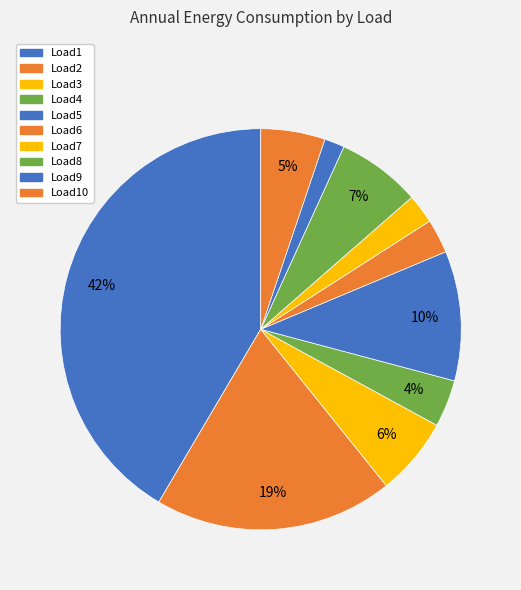

Rank the categories by value from lowest to highest.

Load9, Load7, Load6, Load4, Load10, Load3, Load8, Load5, Load2, Load1